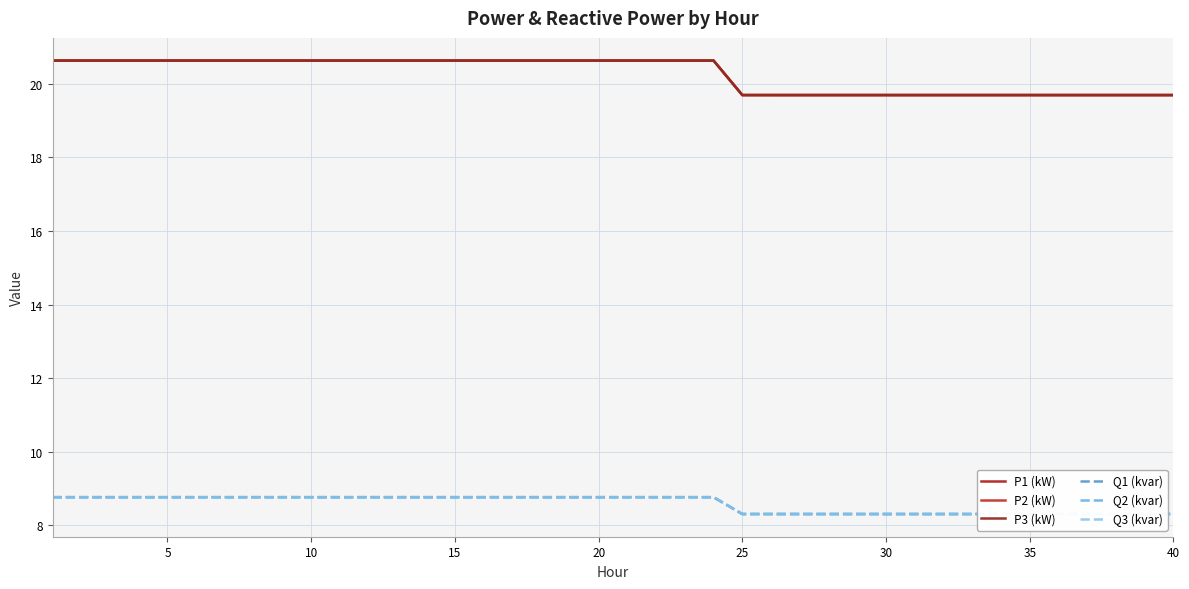

What is the value of the Q3 (kvar) point at the 36th from the left?

8.8